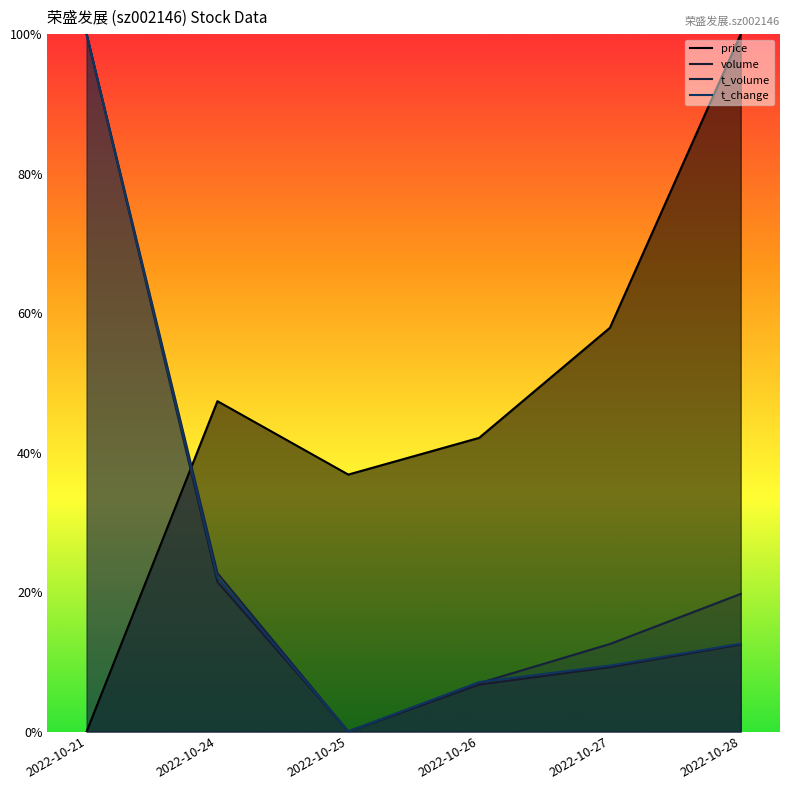

The value of volume at 2022-10-25 is 0.0. True or false?

True